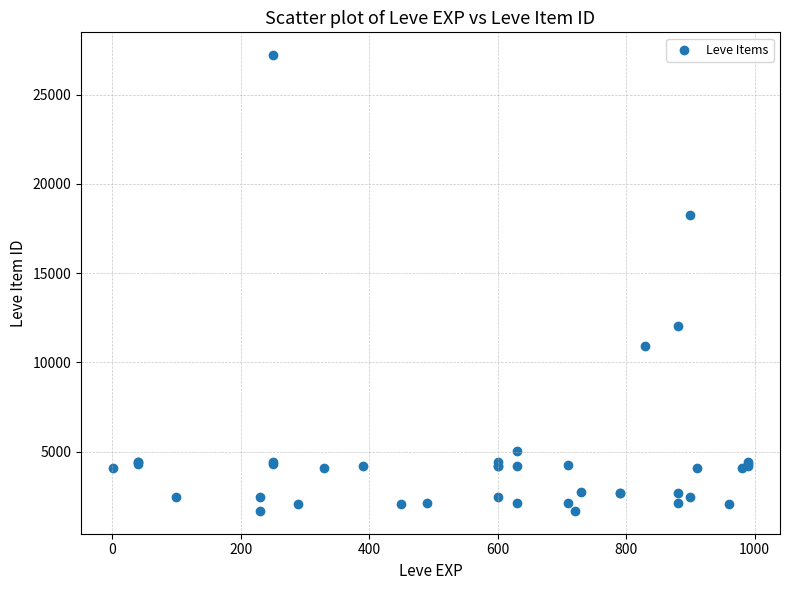

What Y value in the scatter plot is closest to 14448?

12018